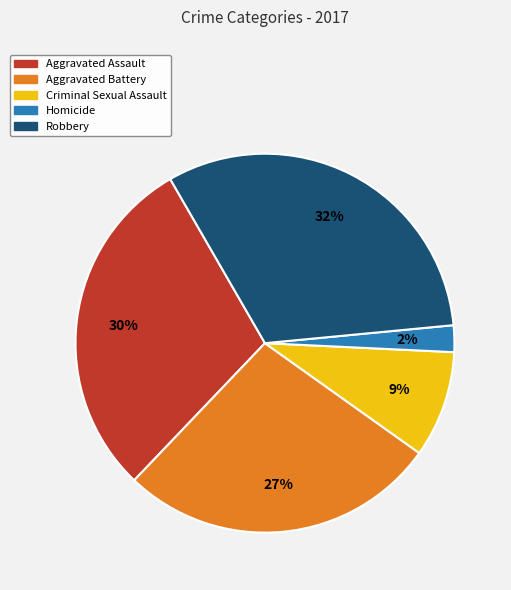

To the nearest percent, what percentage of the pie is Robbery?

32%